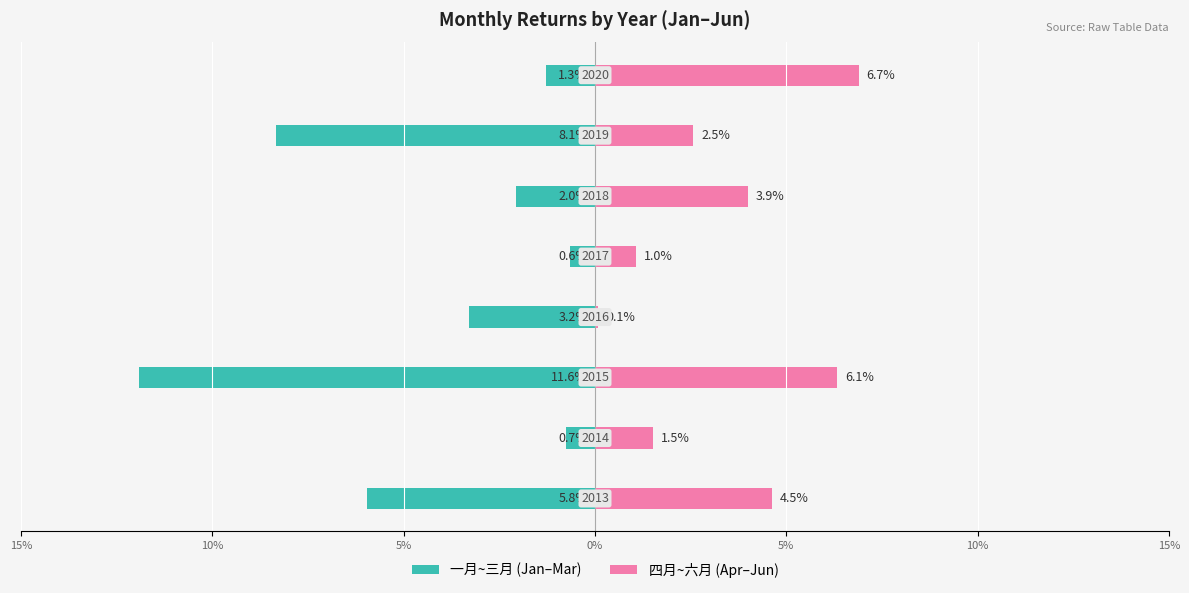

What is the difference between the highest and lowest values at 5%?

0.2